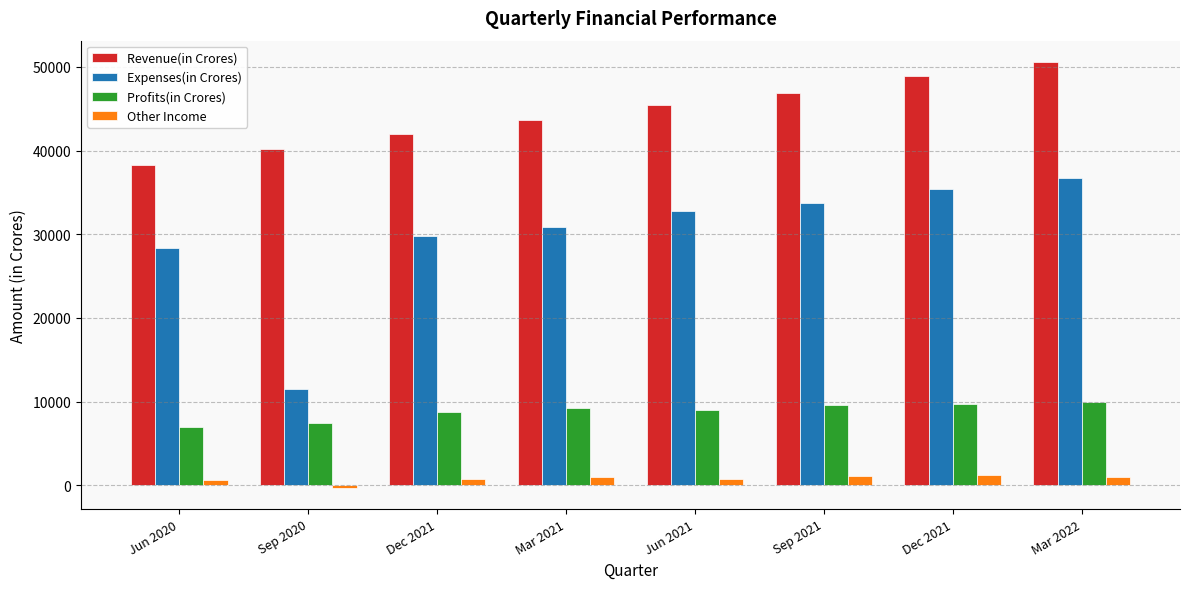

What is the difference between the maximum and second lowest values in the Expenses(in Crores) series?

8448